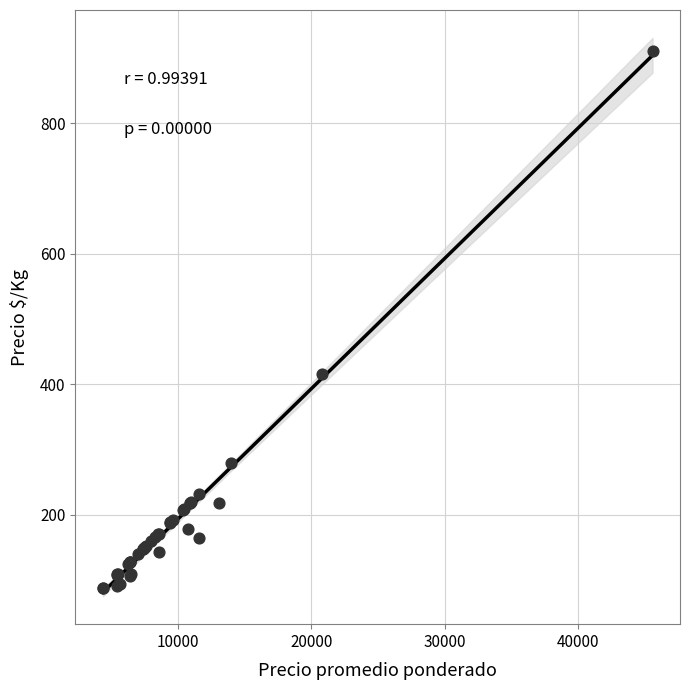

What Y value in the scatter plot is closest to 499?

416